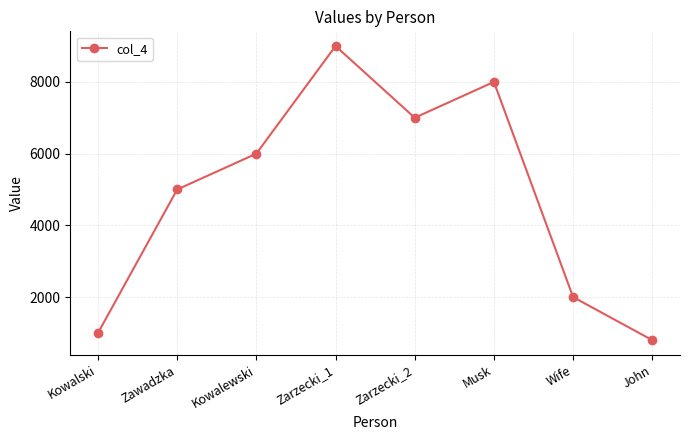

Rank the categories by value from lowest to highest.

John, Kowalski, Wife, Zawadzka, Kowalewski, Zarzecki_2, Musk, Zarzecki_1